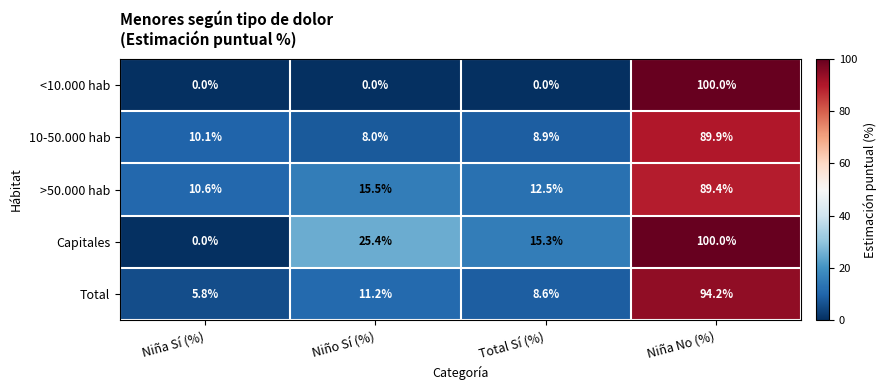

What is the maximum value shown in the chart?

100.0